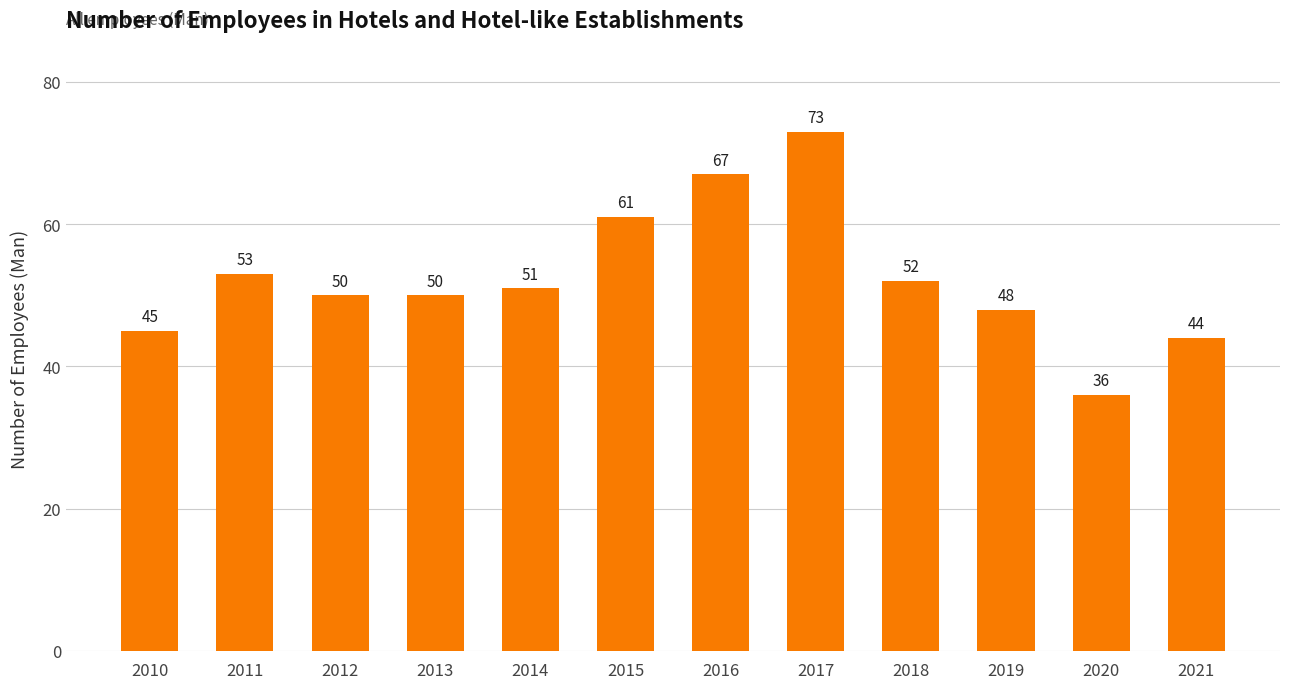

What is the sum of all values?

630